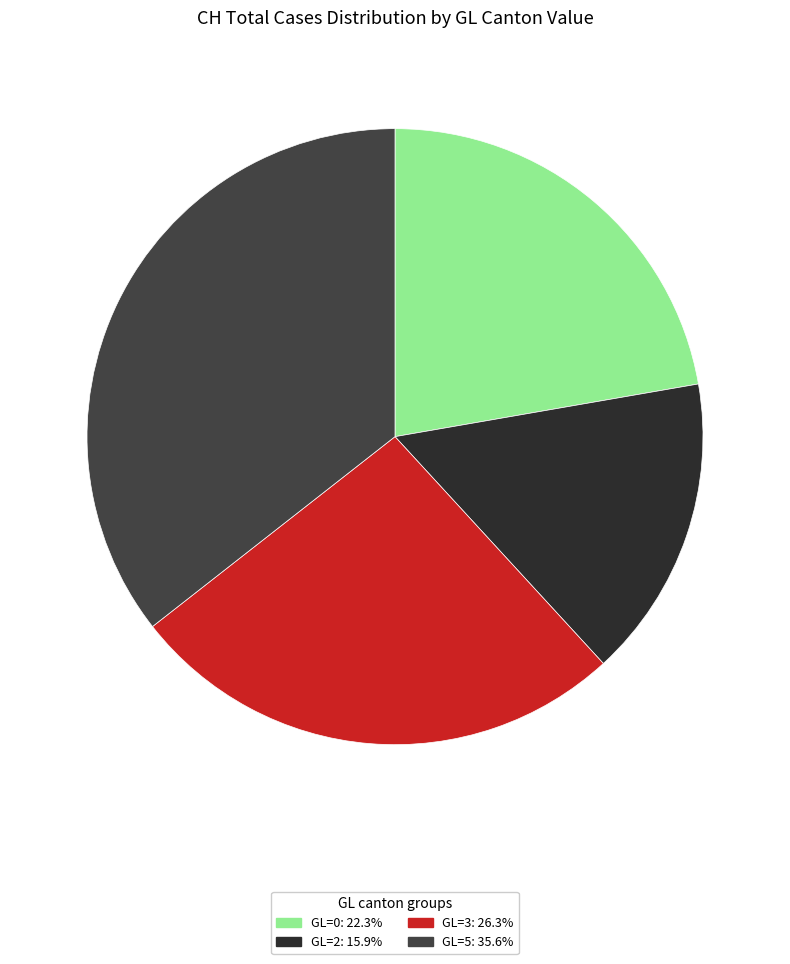

How many slices are in this pie chart?

4